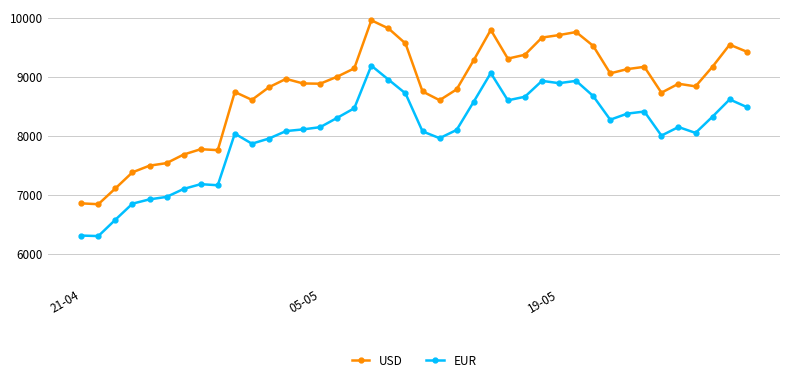

Which series has the widest spread of values?

USD